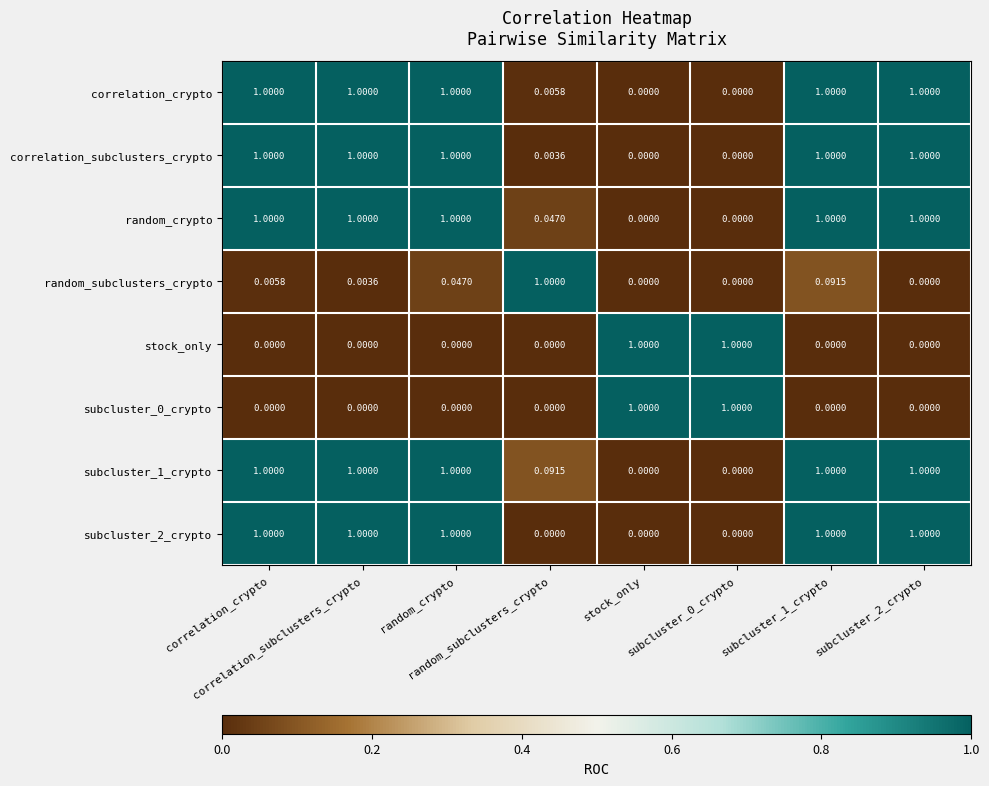

Count the number of data series in this chart.

8